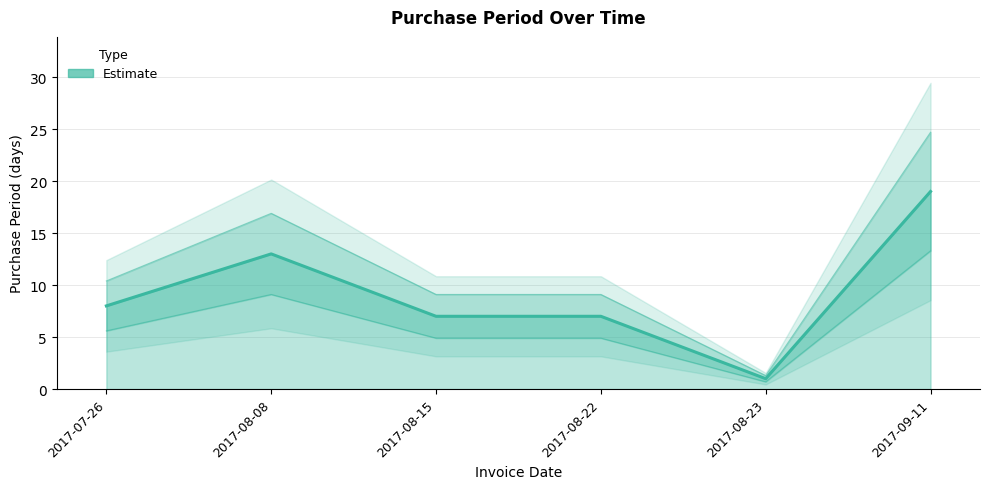

How many interior local peaks (higher than both neighbors) does the data have?

1